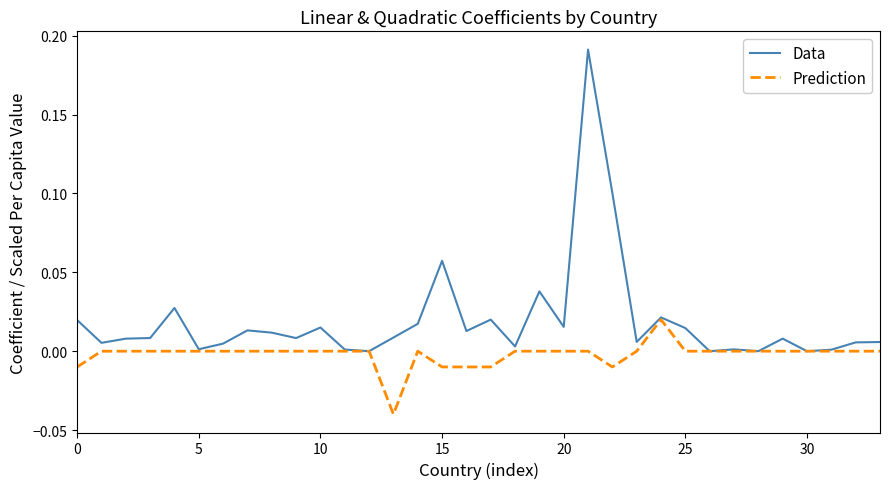

Rank the series by their maximum value, from lowest to highest.

Prediction, Data